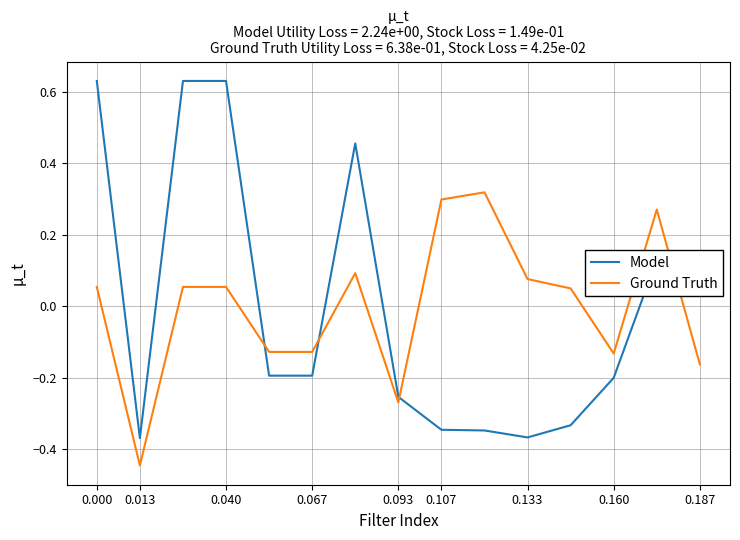

Which series ends up on top after the final intersection of Ground Truth and Model?

Model